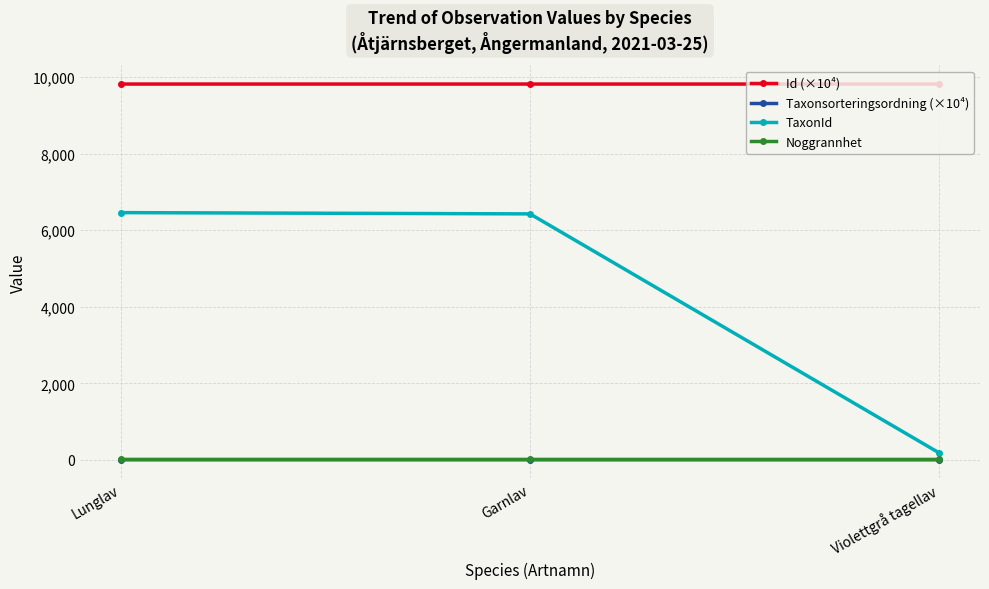

What is the approximate value of Taxonsorteringsordning (×10⁴) at Garnlav?

7.8